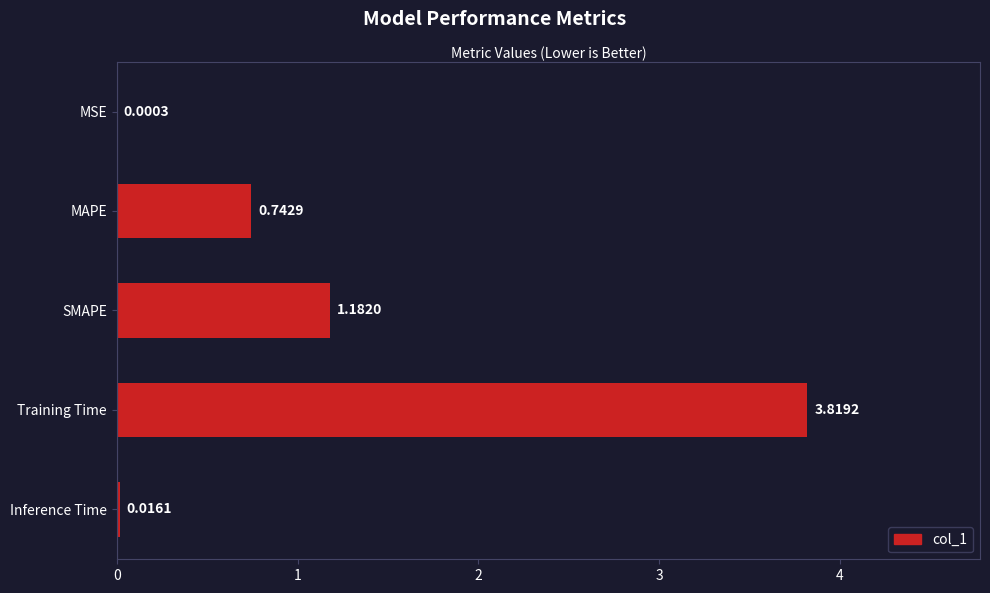

What is the sum of the values at MAPE and Inference Time?

0.8